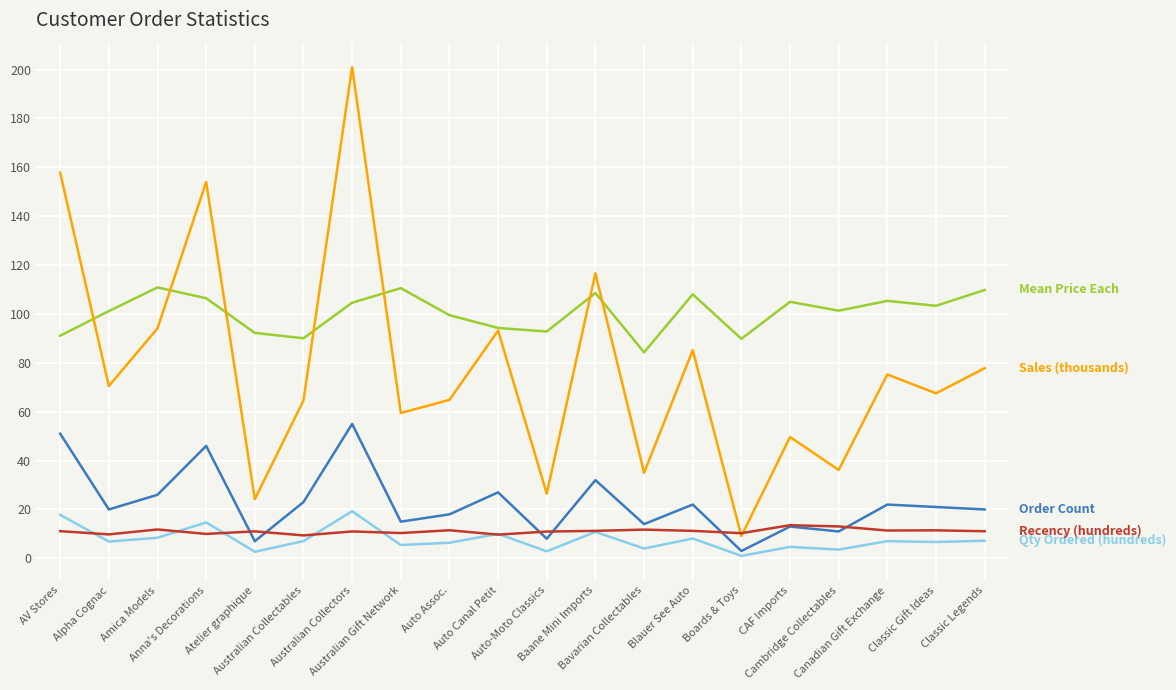

What is the maximum value shown in the chart?

201.0